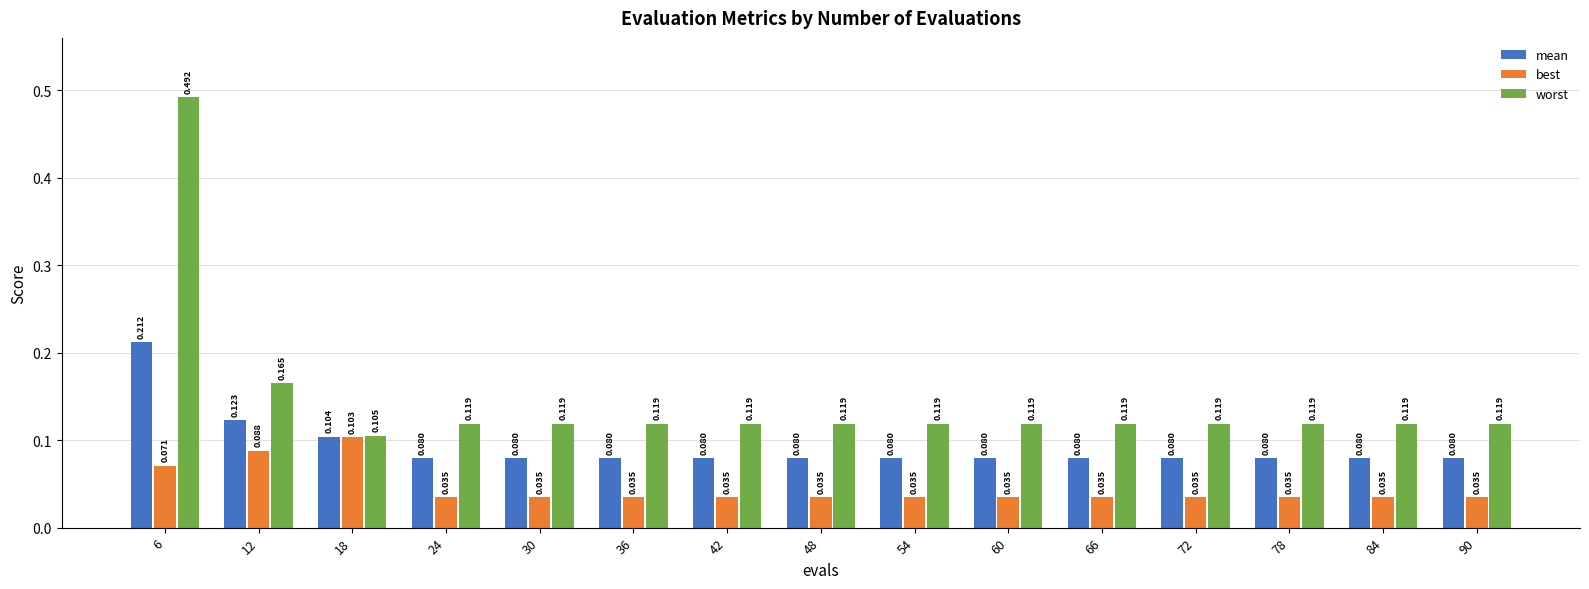

Which series has the widest spread of values?

worst